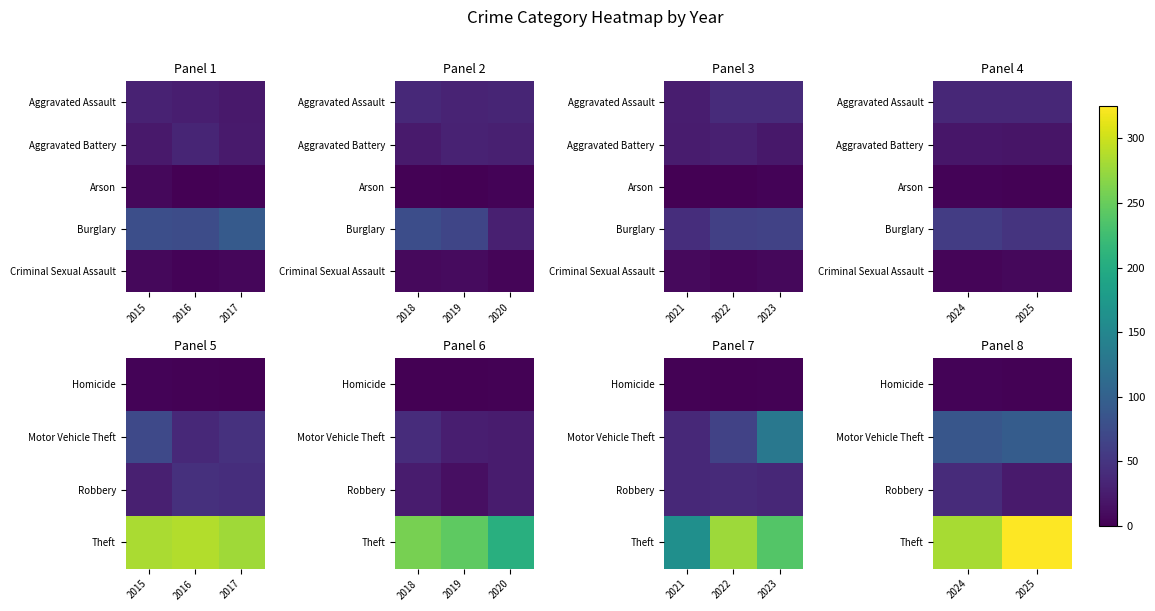

True or false: Homicide has a value of 3 at 2025.

False